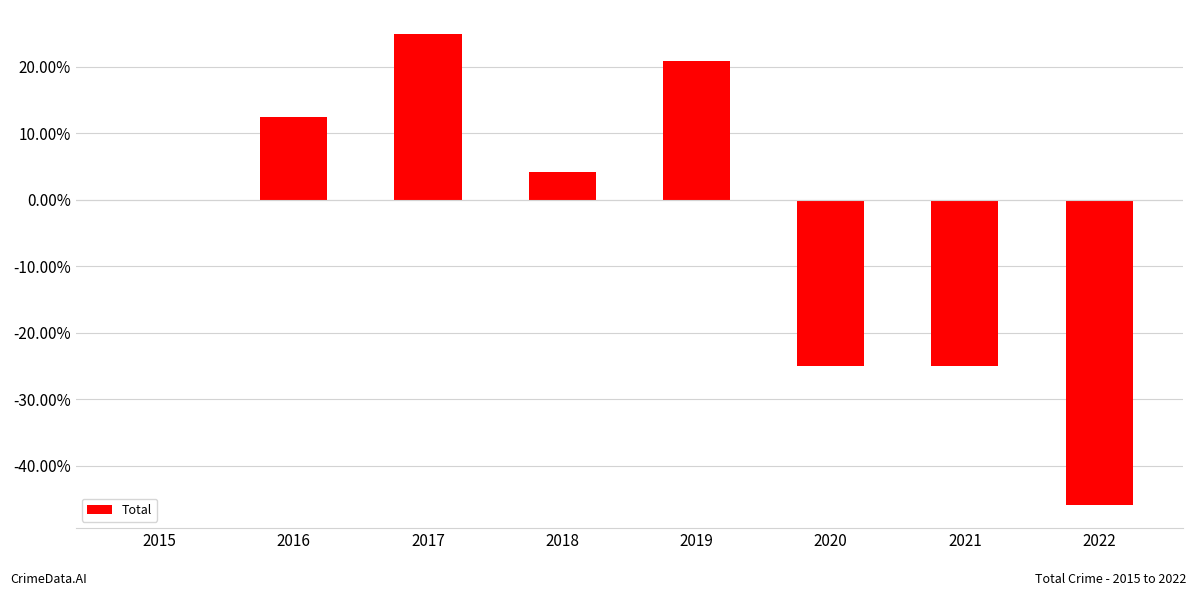

Which category has the highest value across all series?

2017